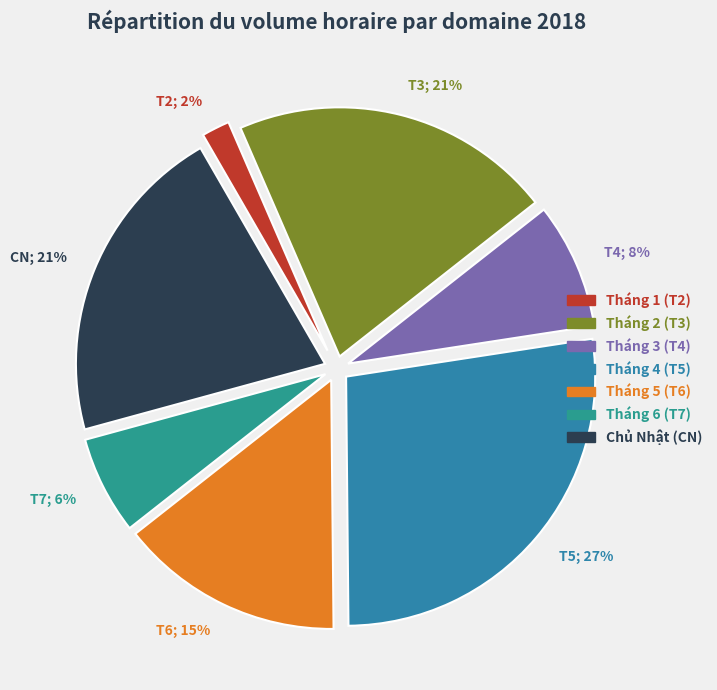

Is there any slice that represents more than half of the pie?

No